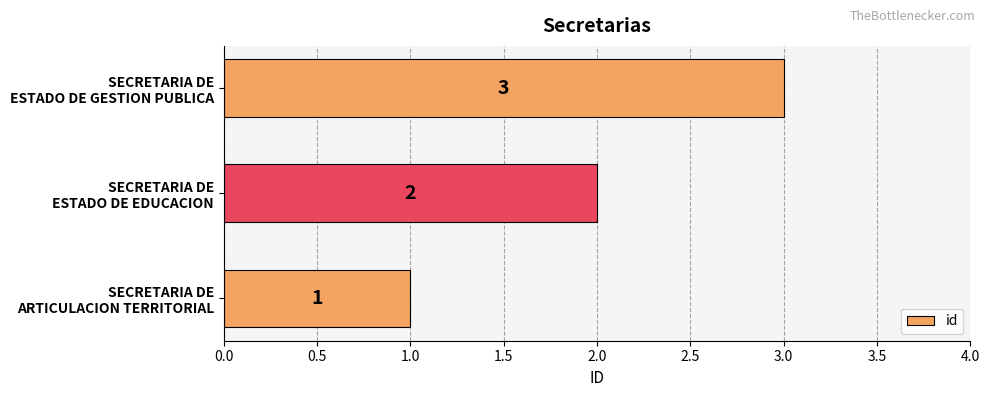

What is the greatest value displayed?

3